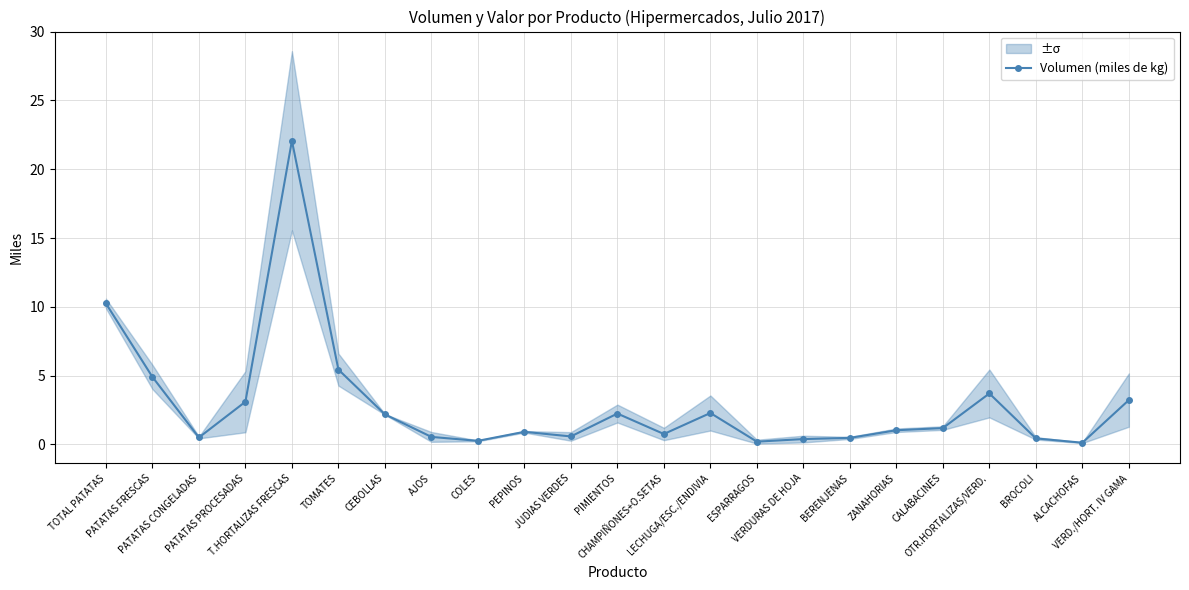

What is the change in value from BROCOLI to VERD./HORT. IV GAMA?

+2.8